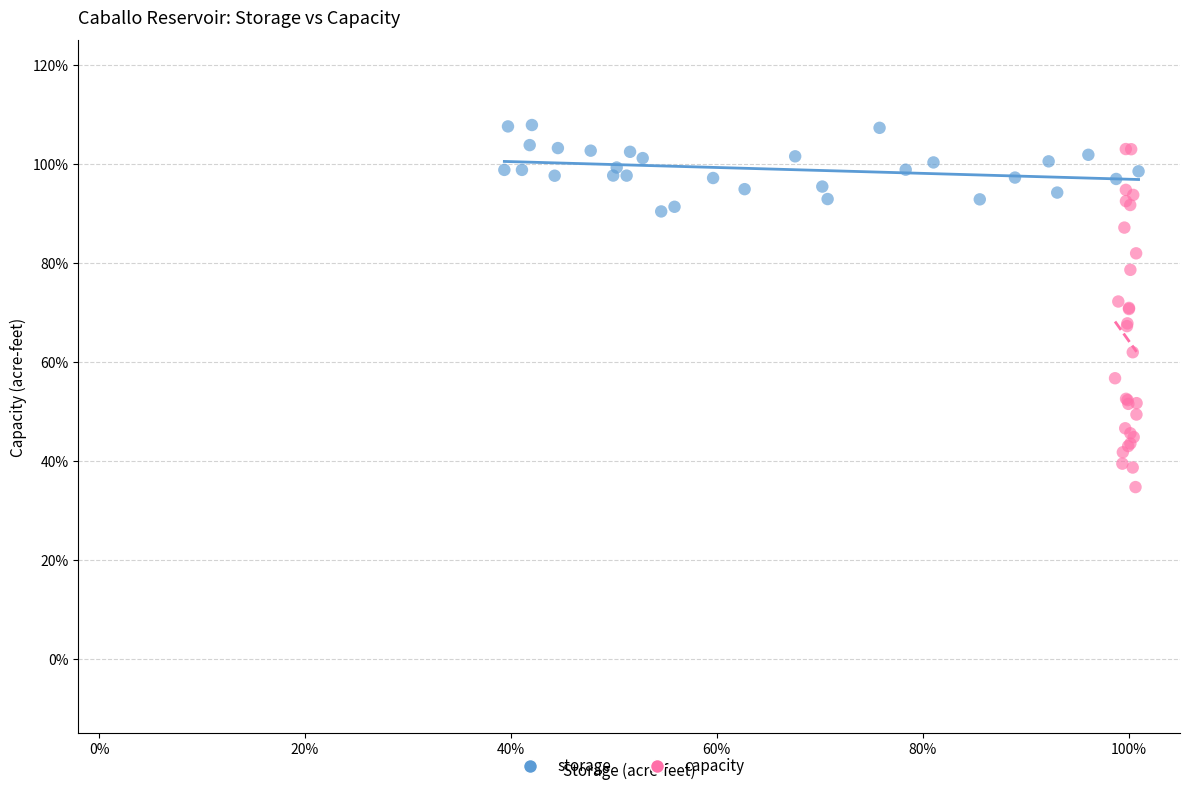

What are all the series names shown in the legend?

storage, capacity